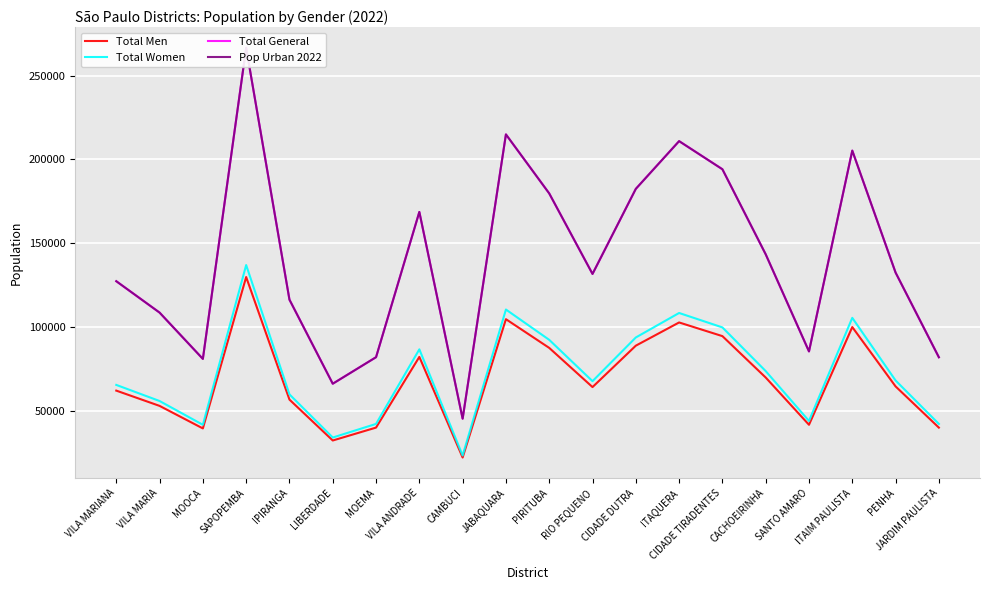

At which label does Total General first exceed 132452?

SAPOPEMBA